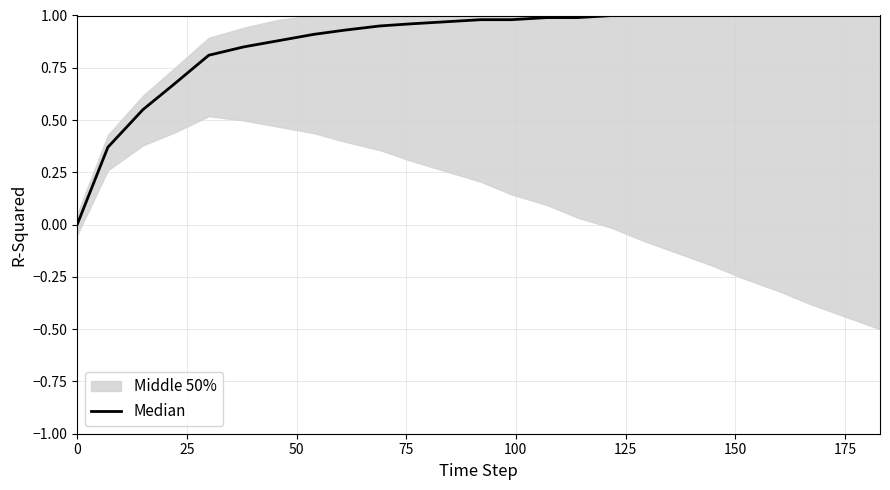

The value at 16 is 1.4. True or false?

False